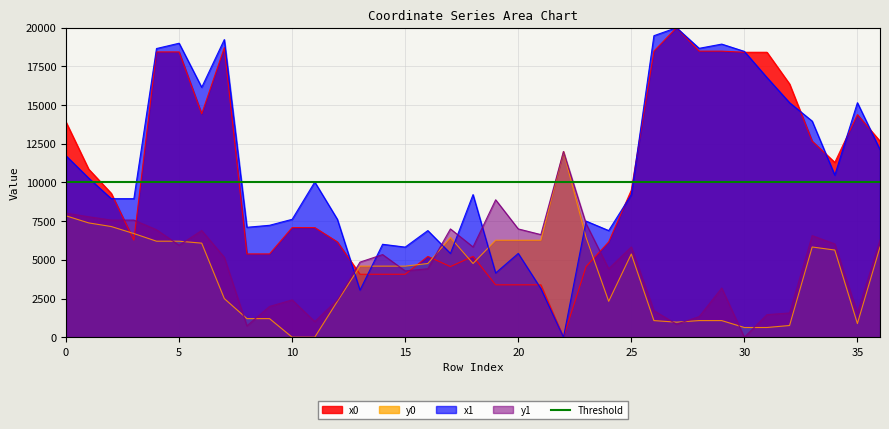

Between which two adjacent categories do x1 and x0 first intersect?

2 and 3